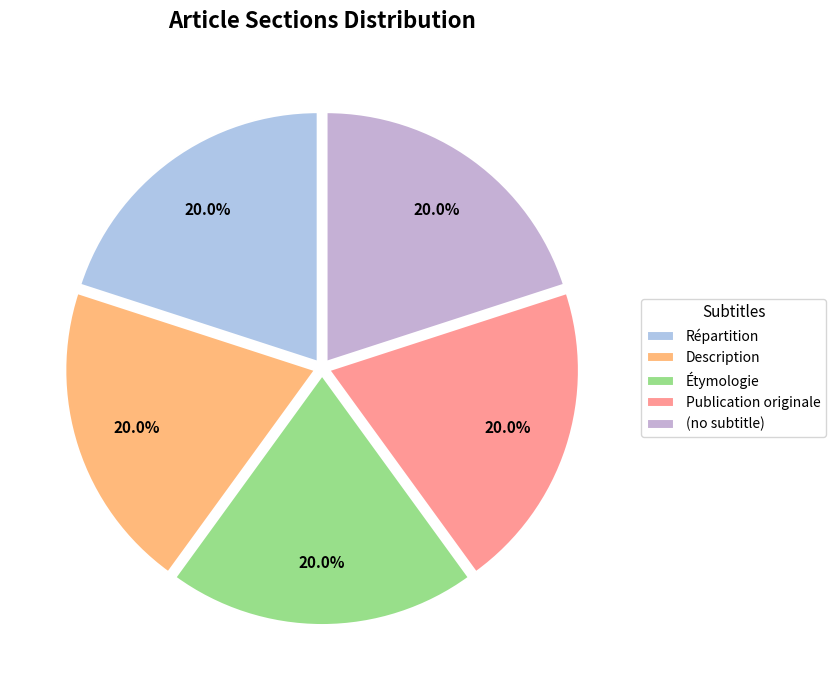

How many segments does this pie chart have?

5